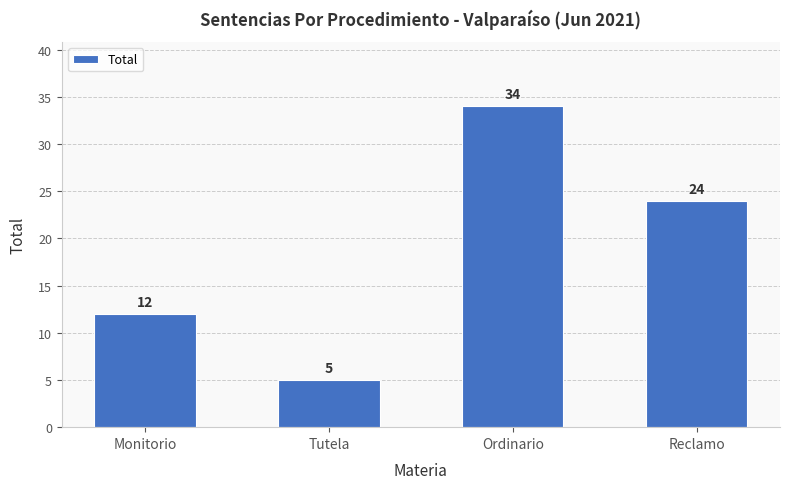

How many bars are there in total?

4